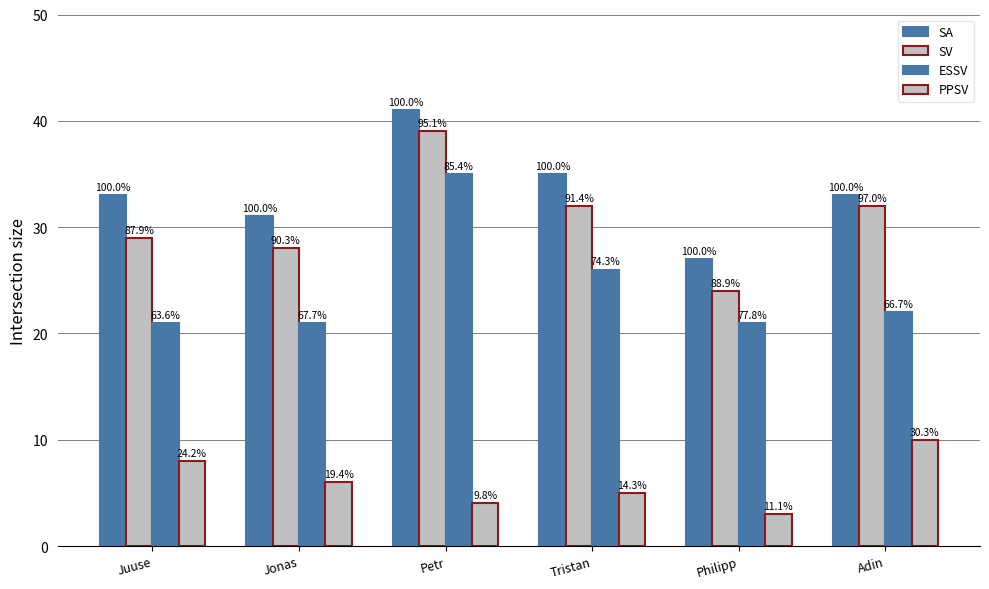

What is the sum of the PPSV values at Tristan and Jonas?

11